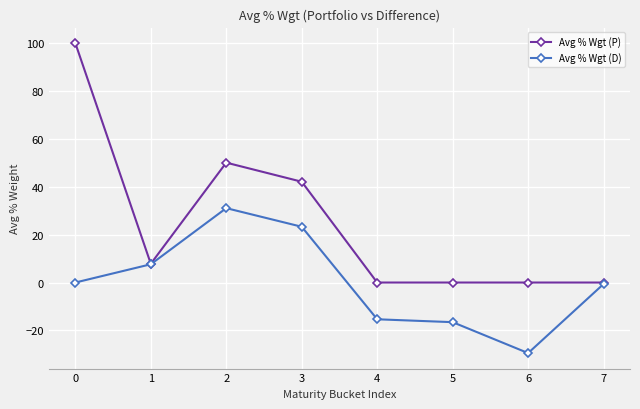

What is the difference between the Avg % Wgt (P) values at 3 and 5?

42.1